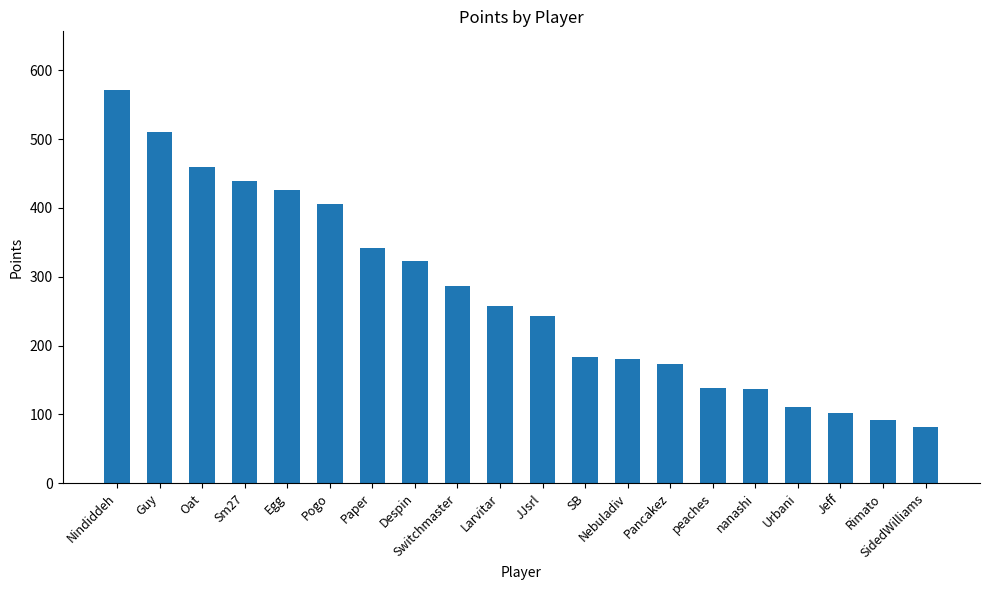

The chart shows a value of 511 at Guy. True or false?

True